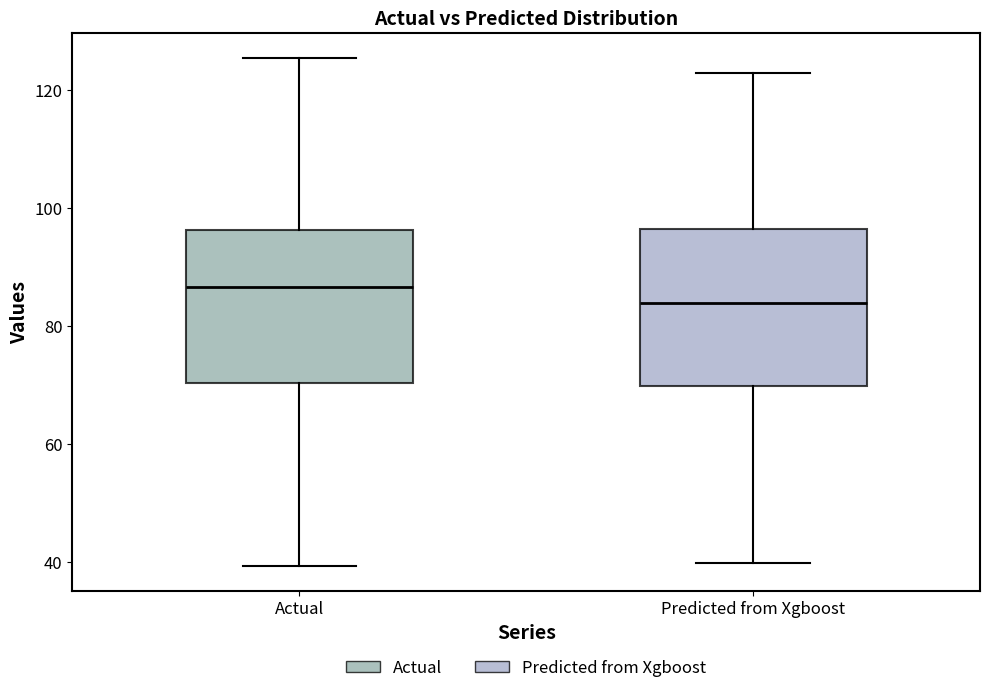

Reading left to right, transcribe this box plot: for each box, give where its median line is, the range the box spans, and where its two whiskers end, as read against the y-axis. The values are not printed on the chart, so give them approximately, as read against the axis.

Actual: median 86, box 70 to 96, whiskers 40 to 126
Predicted from Xgboost: median 84, box 70 to 96, whiskers 40 to 122